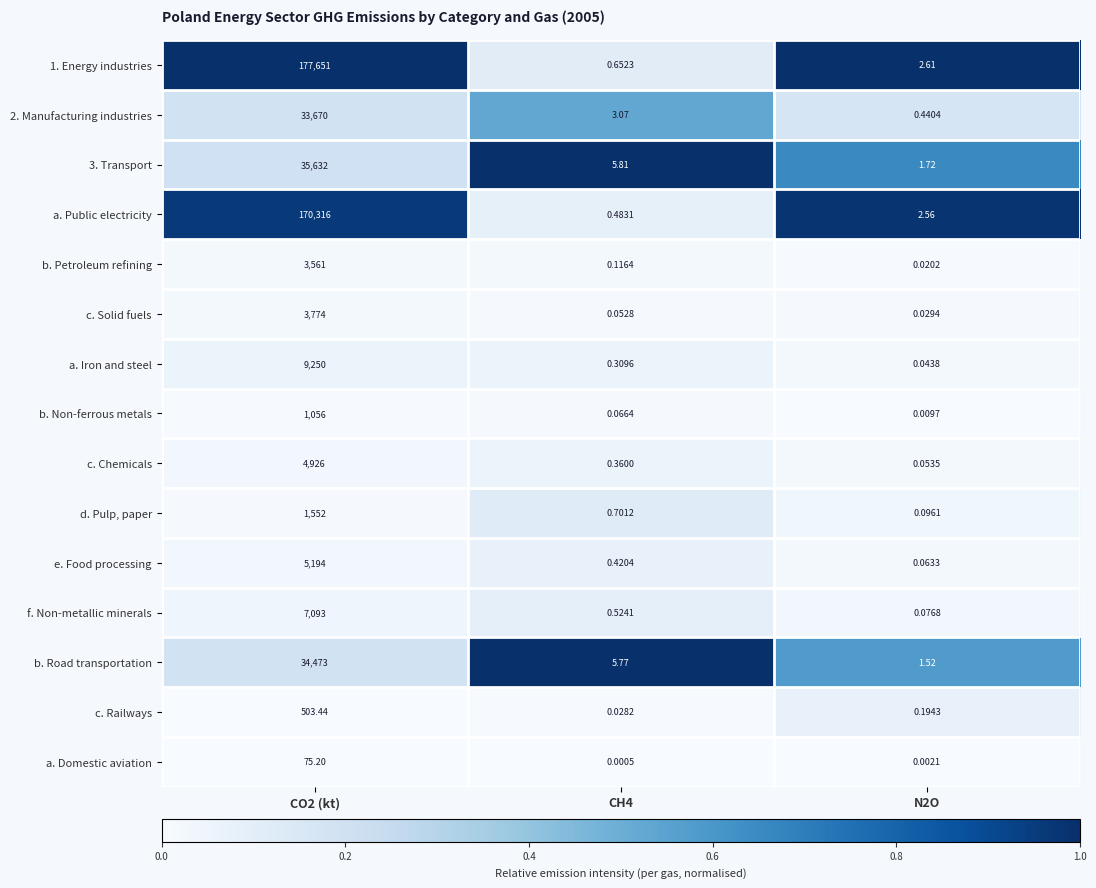

Is the value of c. Railways at CO2 (kt) greater than the value of 2. Manufacturing industries at CH4?

Yes